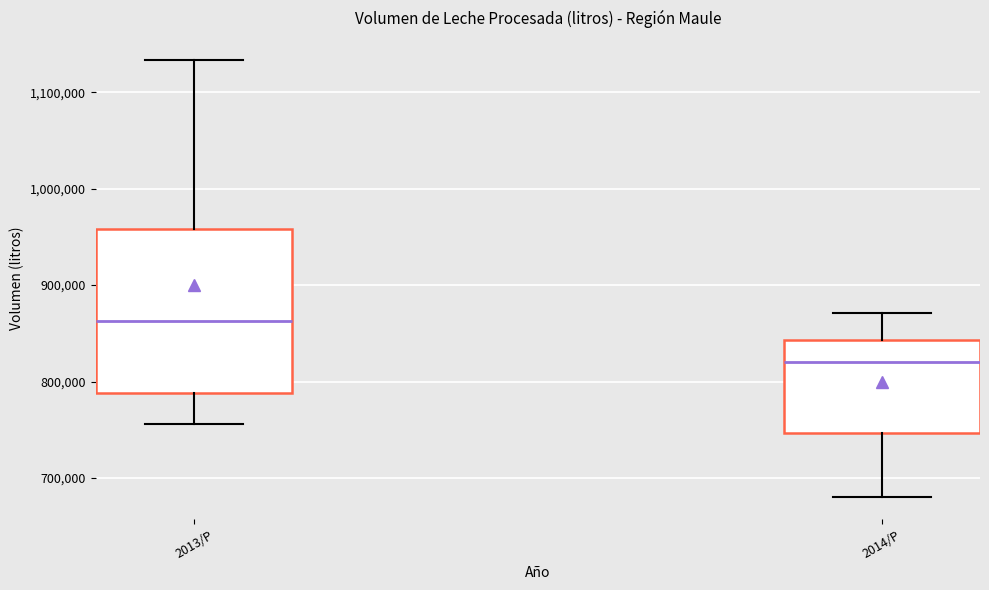

Reading left to right, transcribe this box plot: for each box, give where its median line is, the range the box spans, and where its two whiskers end, as read against the y-axis. The values are not printed on the chart, so give them approximately, as read against the axis.

2013/P: median 860000, box 790000 to 960000, whiskers 760000 to 1130000
2014/P: median 820000, box 750000 to 840000, whiskers 680000 to 870000